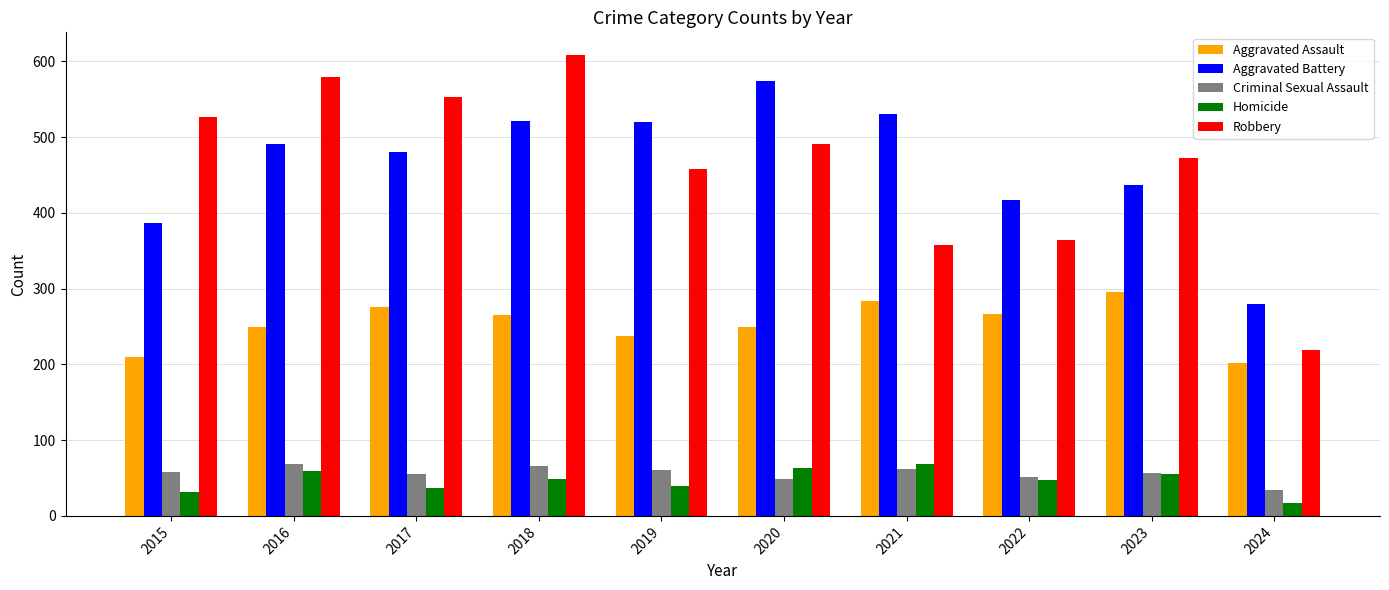

Read the Aggravated Assault value at 2020.

249